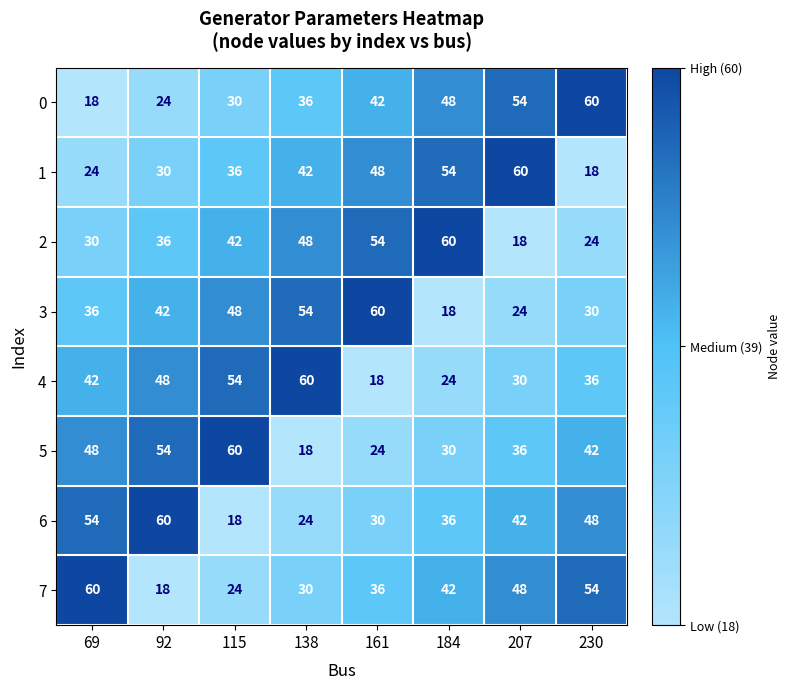

What is the difference between the 0 values at 115 and 92?

6